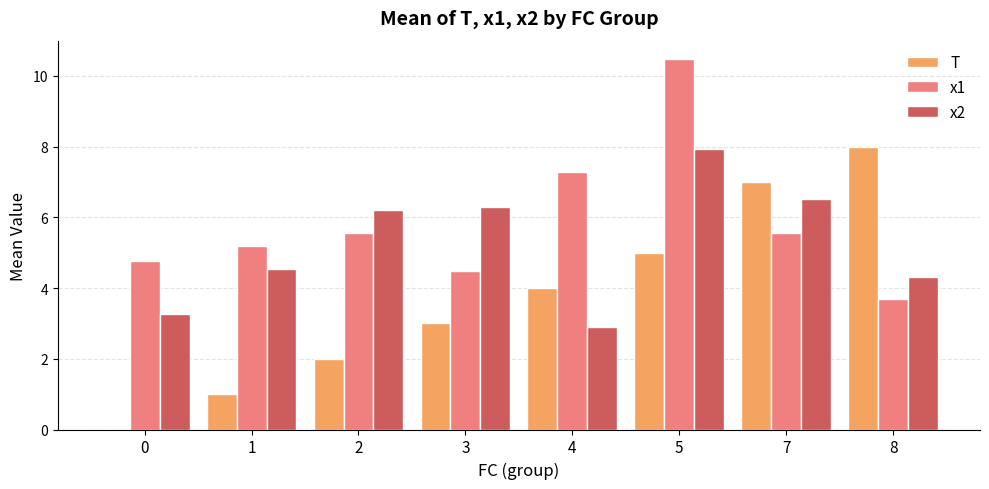

What is the maximum value for T?

8.0